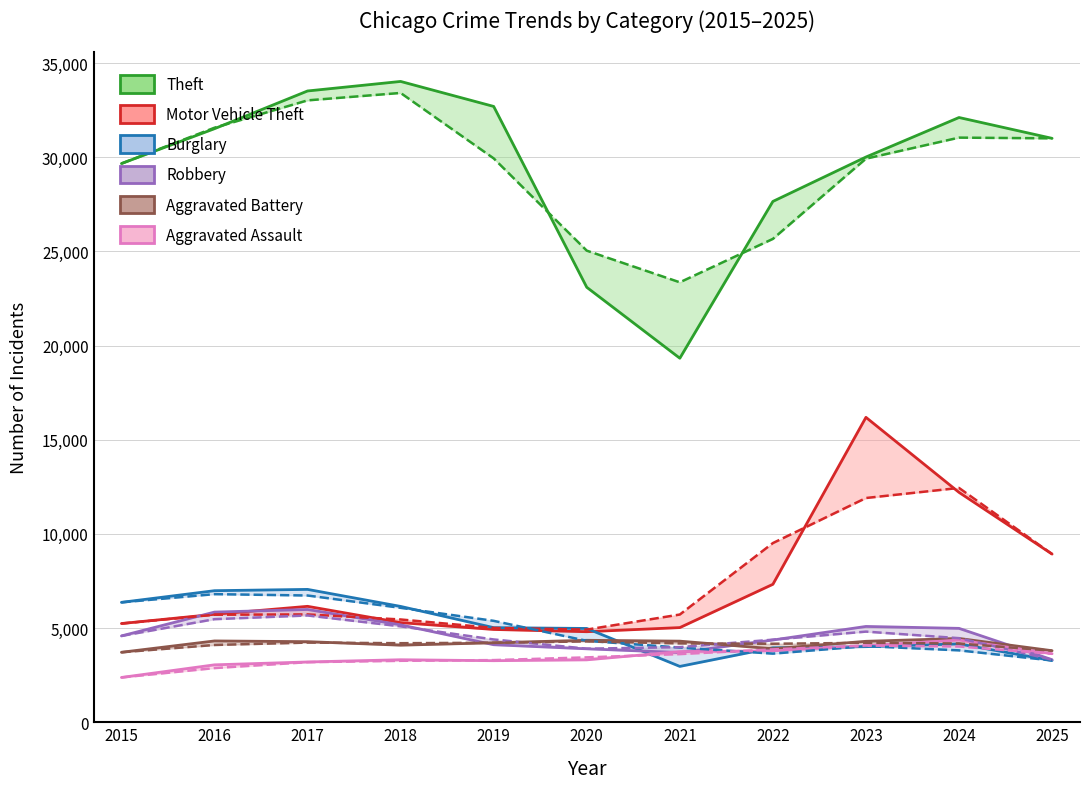

What is the approximate value of Theft at 2021, to the nearest 100?

19300